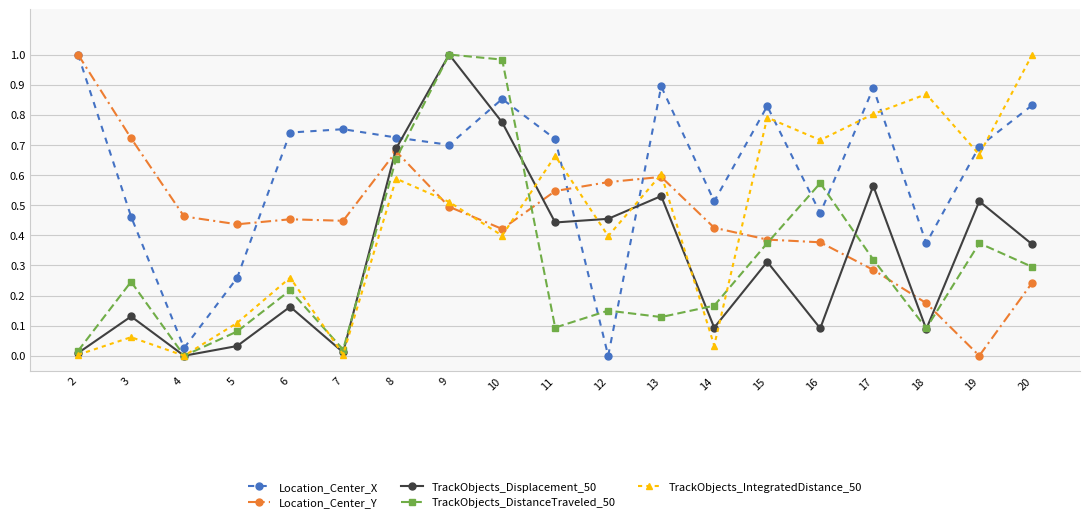

What is the total value across all series at 12?

1.6